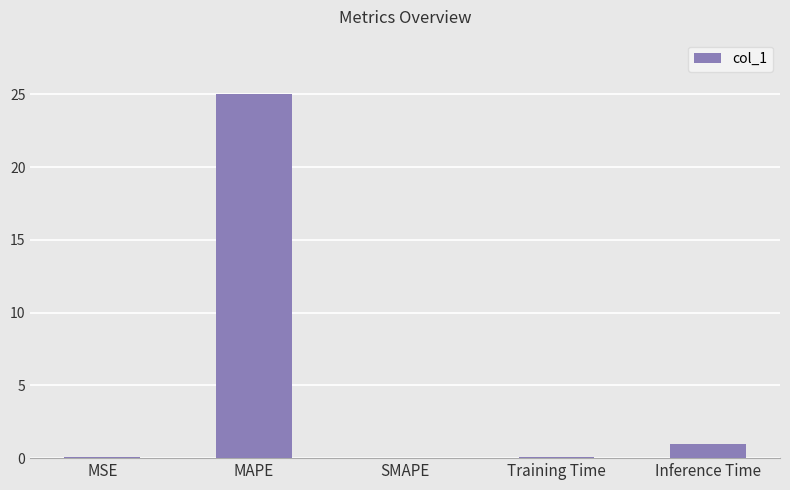

Is it true that the value at Training Time is 0.1?

True